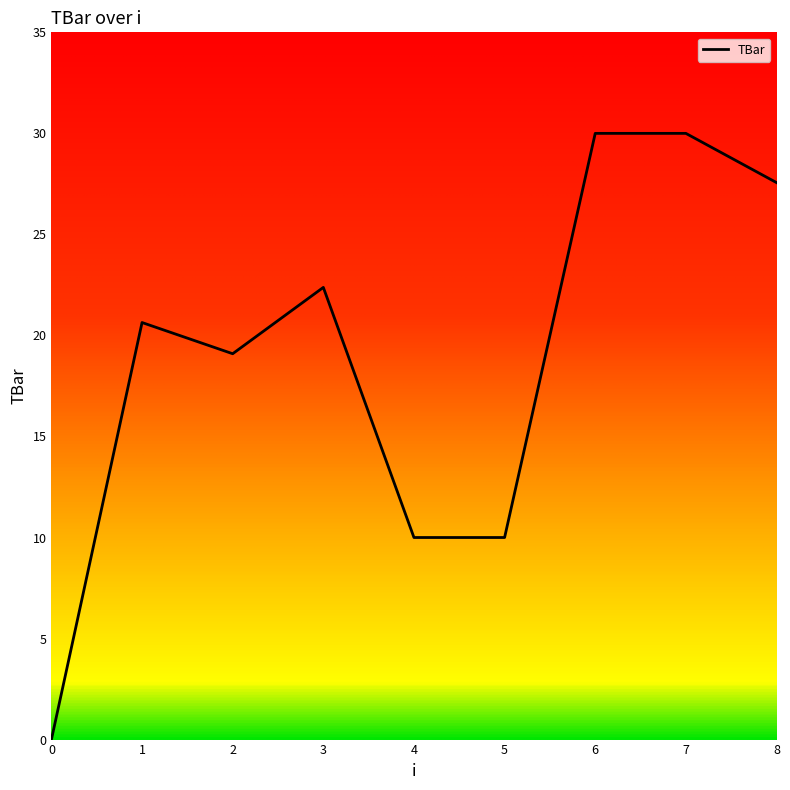

Where does the data first go above 20?

1